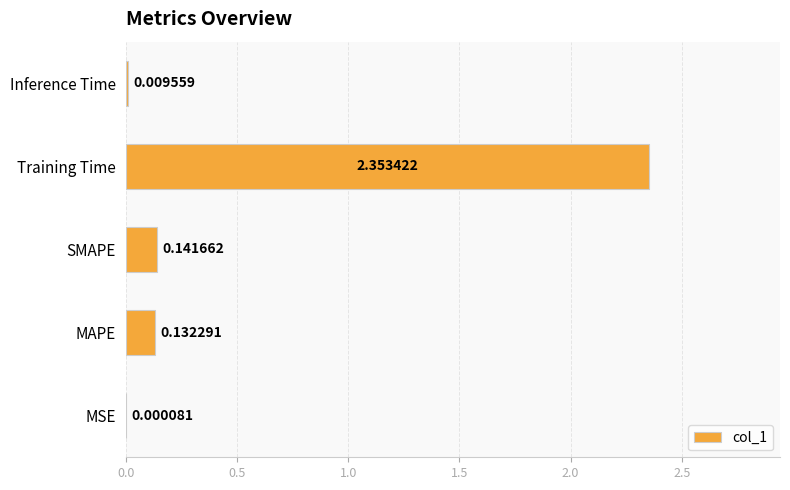

What is the average value?

0.5